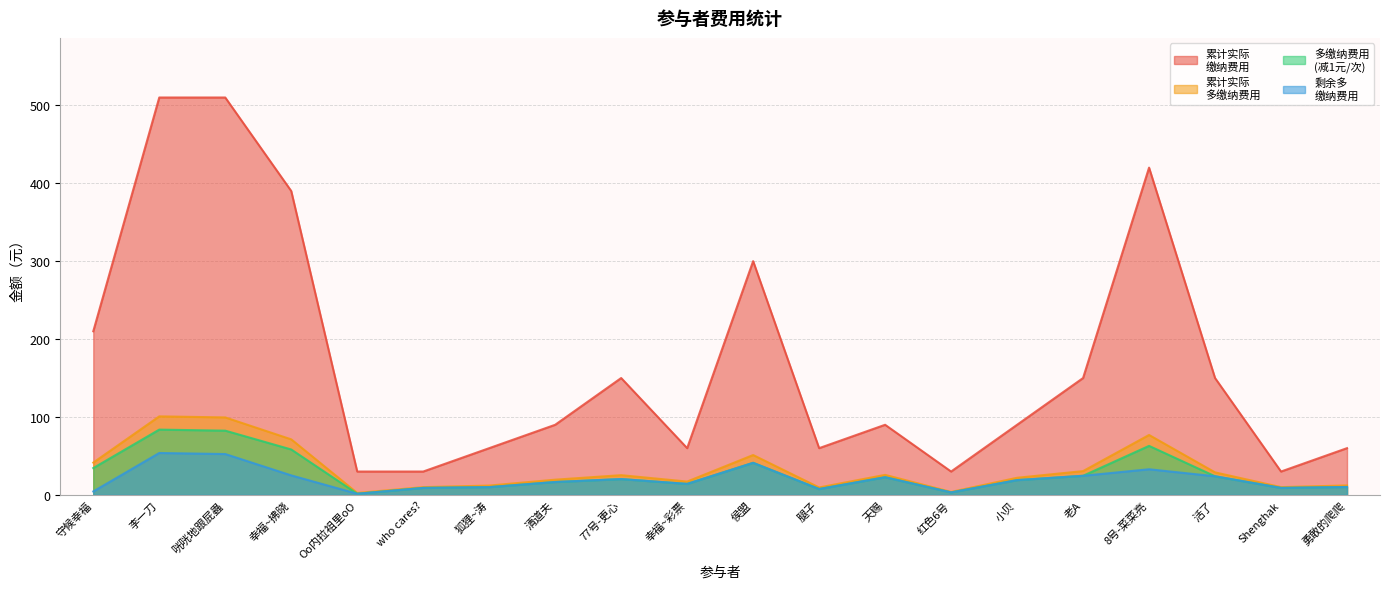

Does the chart have visible grid lines?

Yes